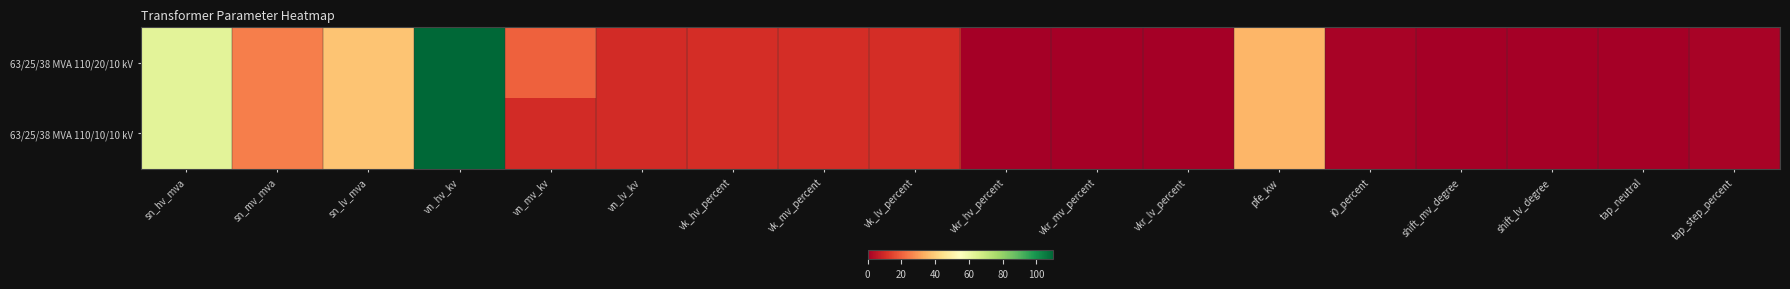

What is the total value across all series at vn_hv_kv?

220.0